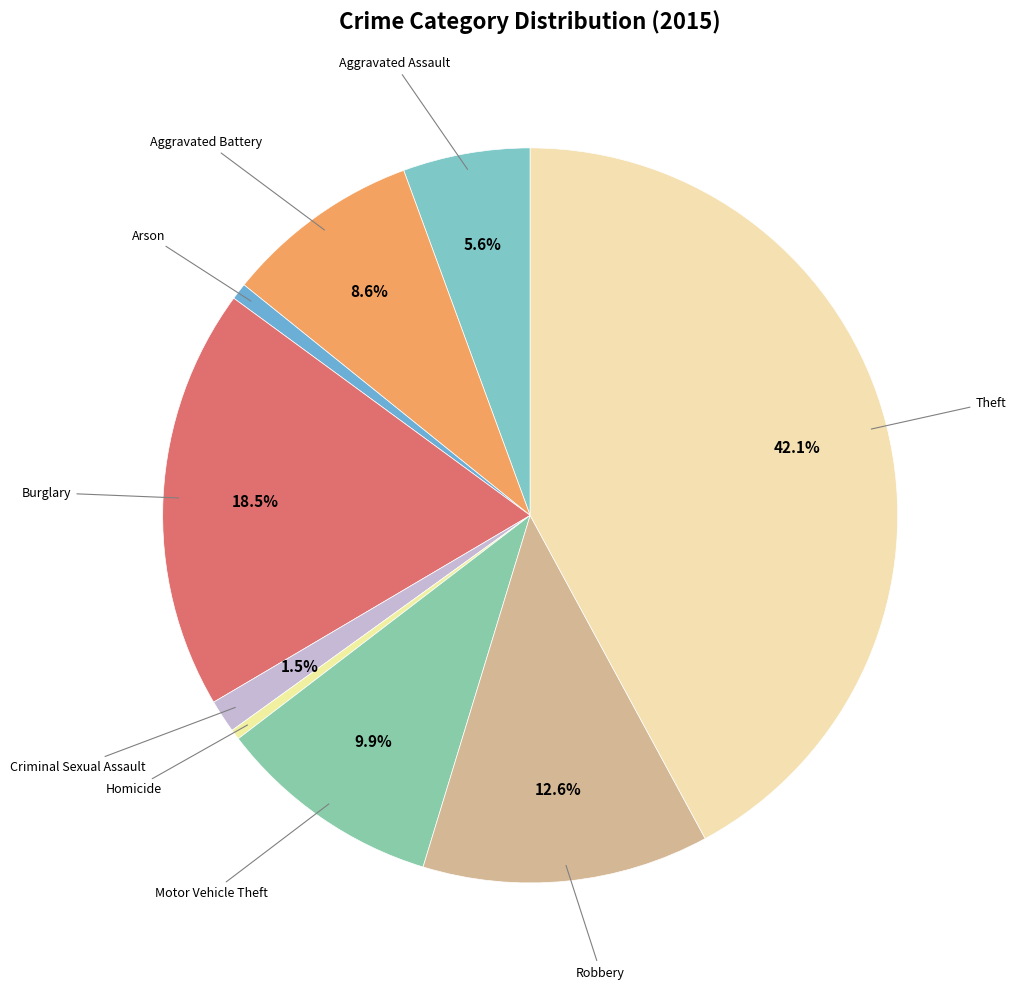

Count the number of slices in the pie.

9